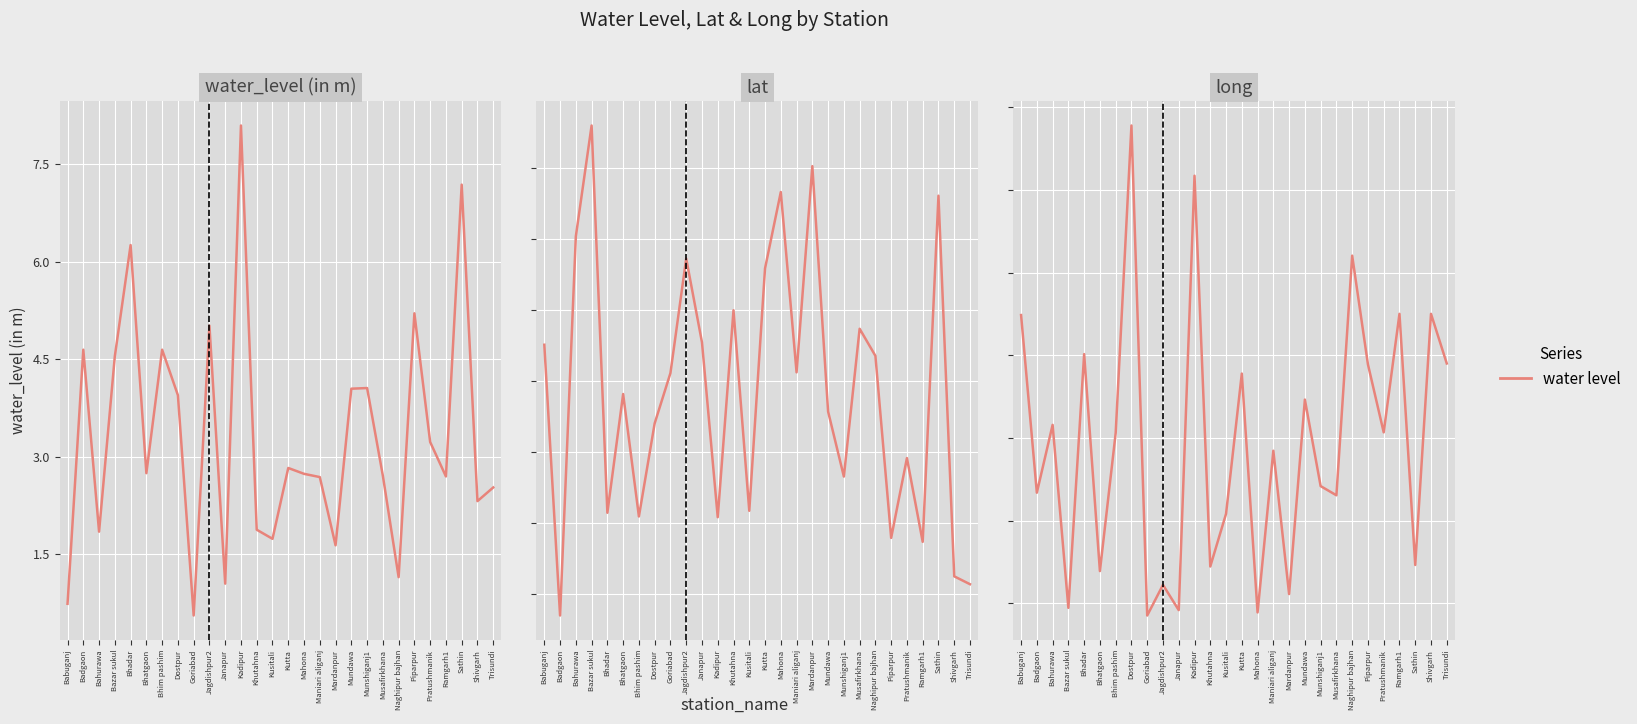

At which label is long closest to 82?

Kutta